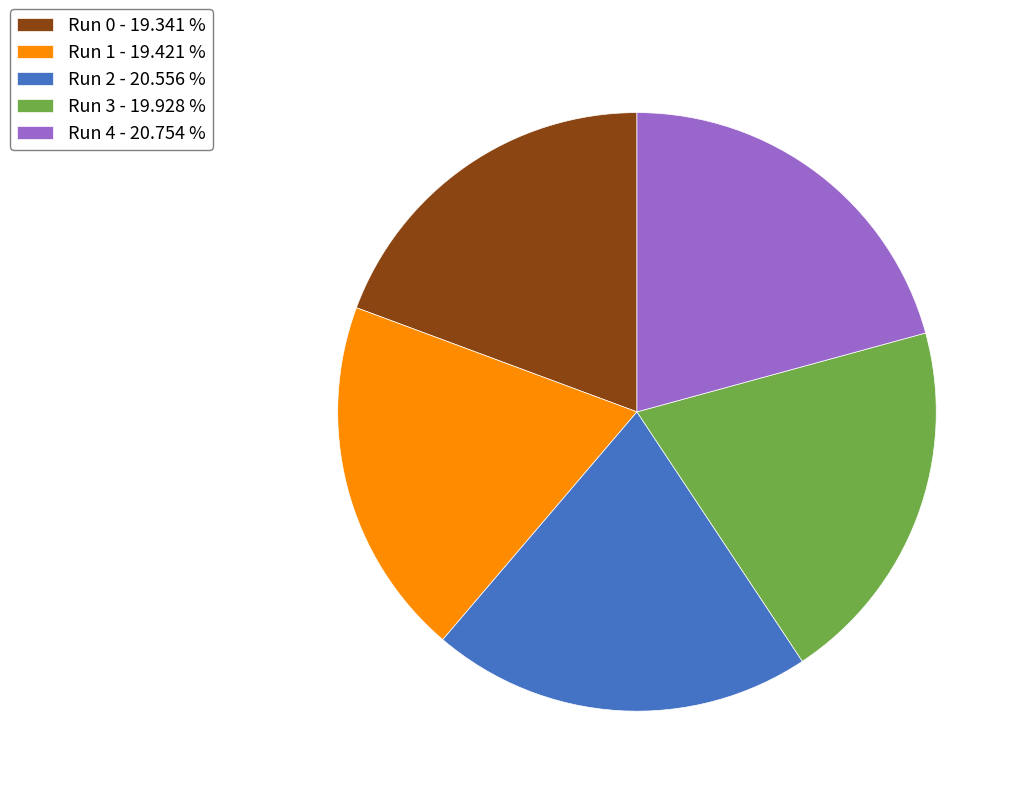

Is there any slice that represents more than half of the pie?

No